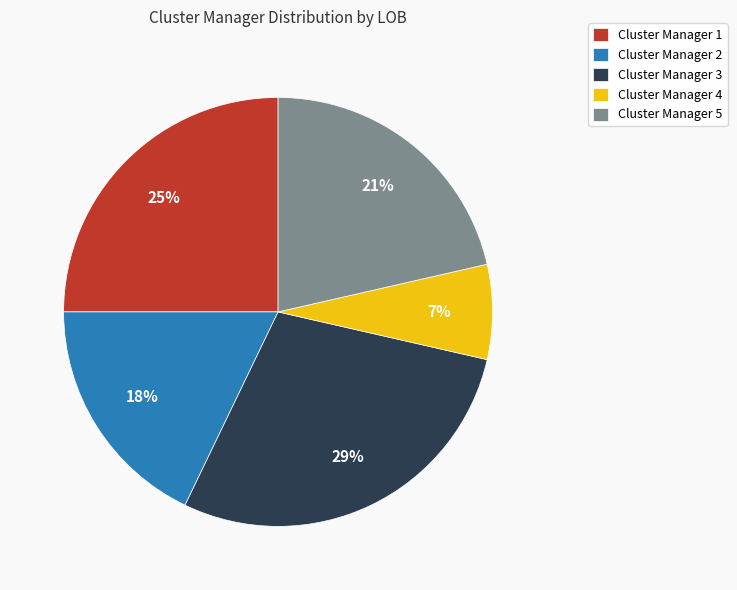

Which slice is the largest?

Cluster Manager 3